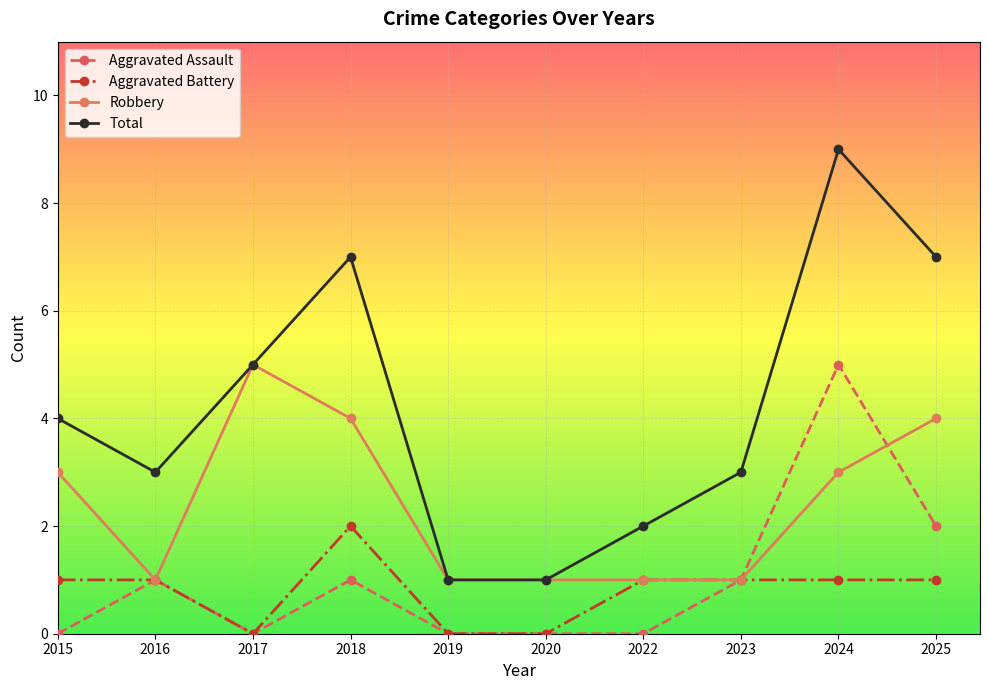

Which series changed the most between 2019 and 2024?

Total